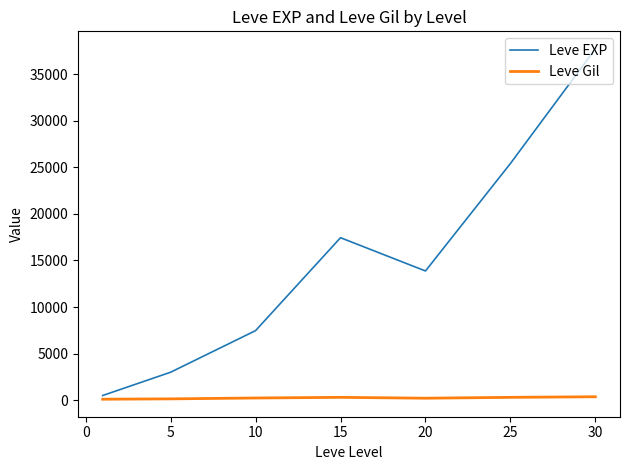

List the series in order of their peak value, lowest first.

Leve Gil, Leve EXP